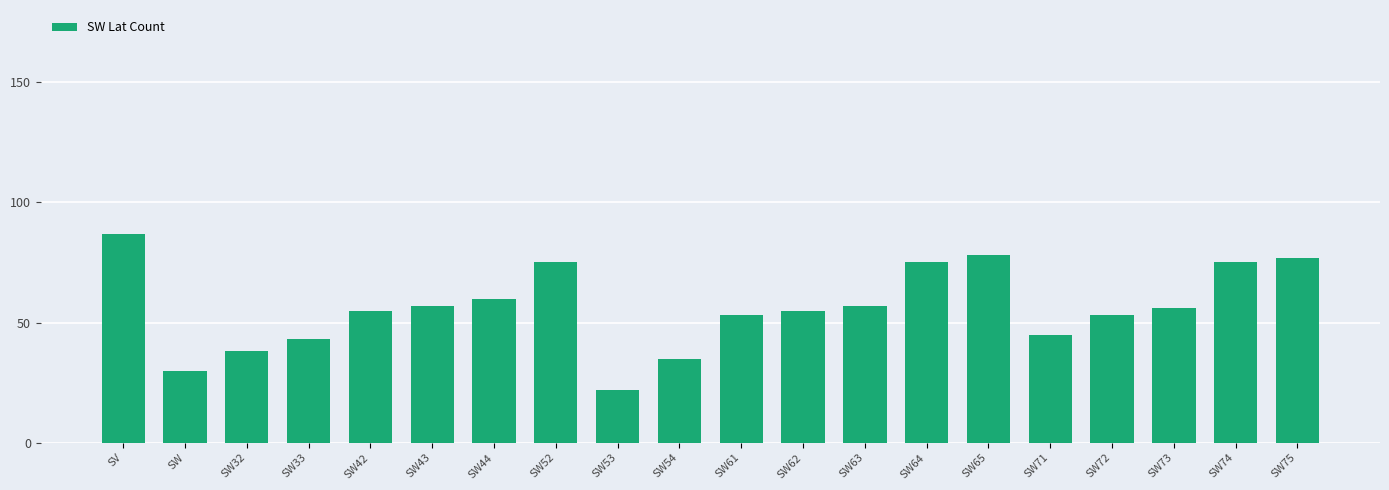

What is the difference between the second highest and second lowest values?

48